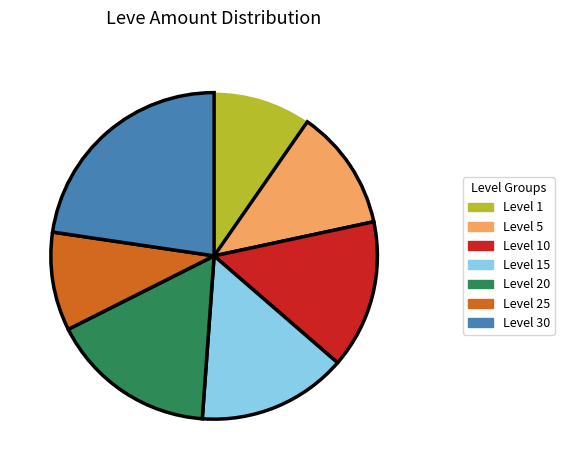

Does any single category account for the majority?

No